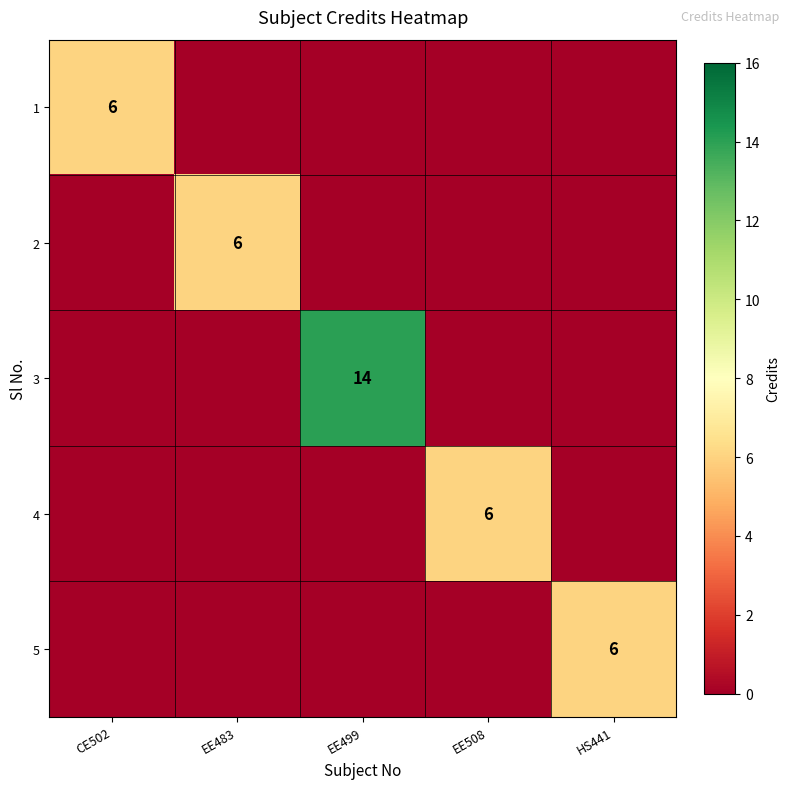

Is it true that 5 equals 2 at EE483?

False